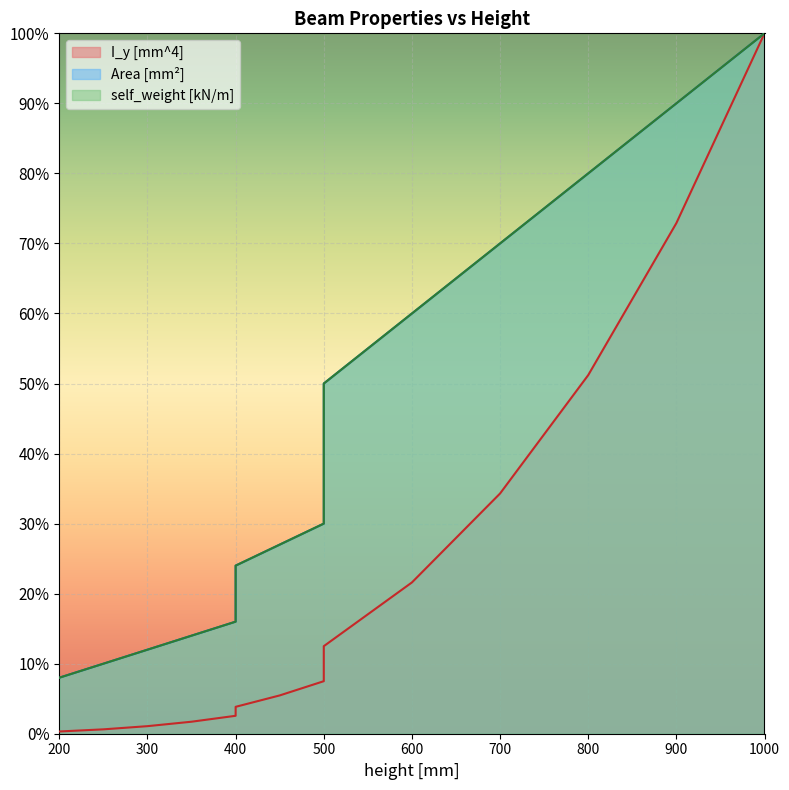

Which series has the widest spread of values?

I_y [mm^4]